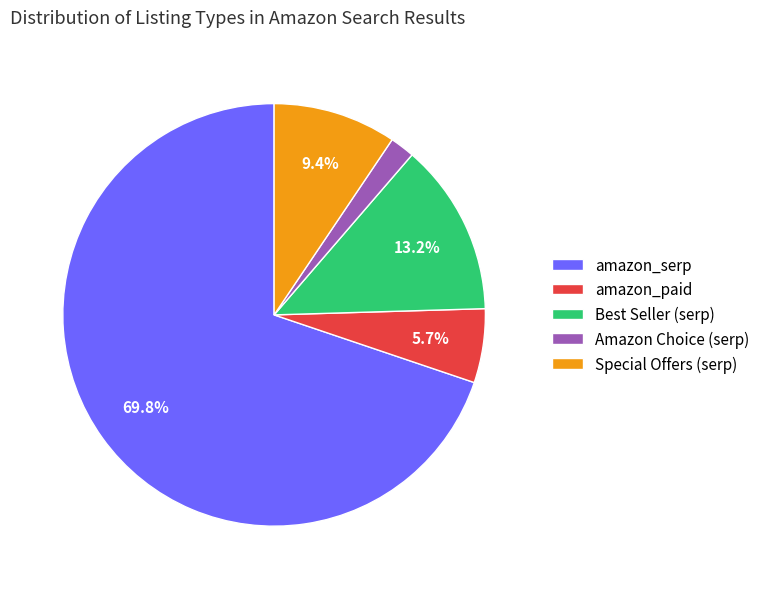

How many slices are in this pie chart?

5